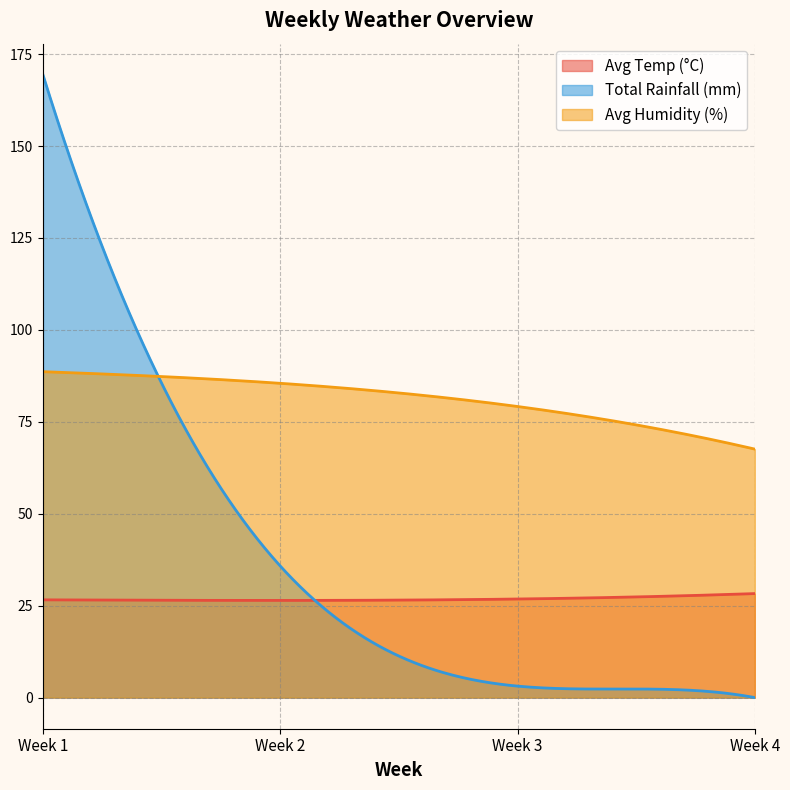

What is the value of the Avg Humidity (%) point at the 4th from the left?

67.6